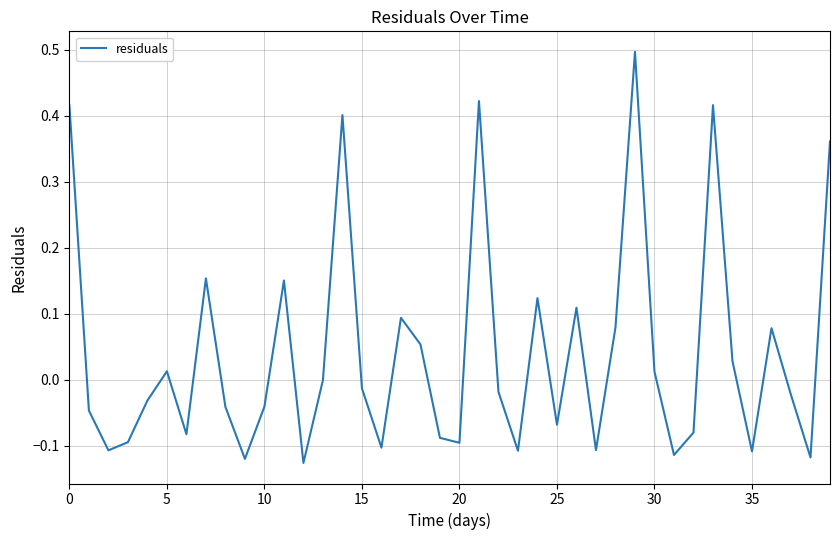

What is the maximum value shown in the chart?

0.5